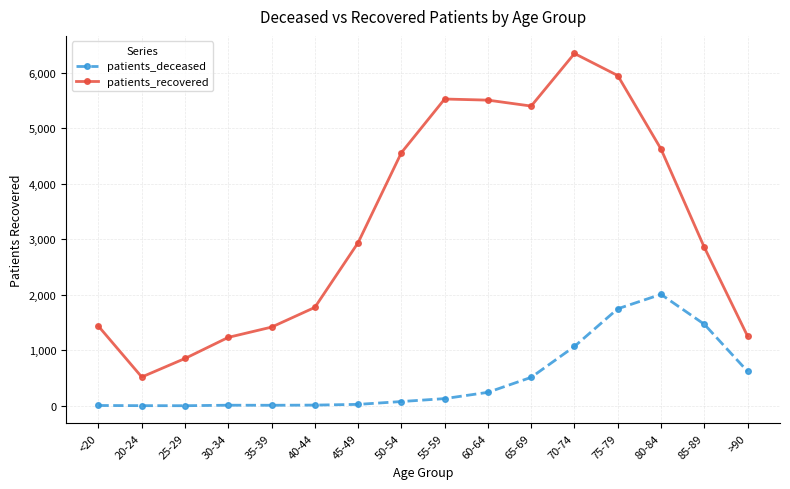

The patients_deceased series shows 1613 at 70-74. True or false?

False